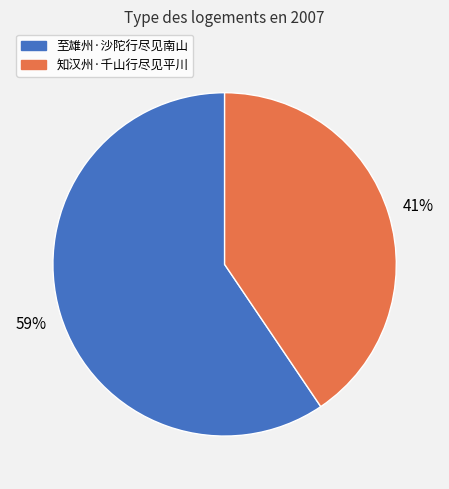

Count the number of slices in the pie.

2